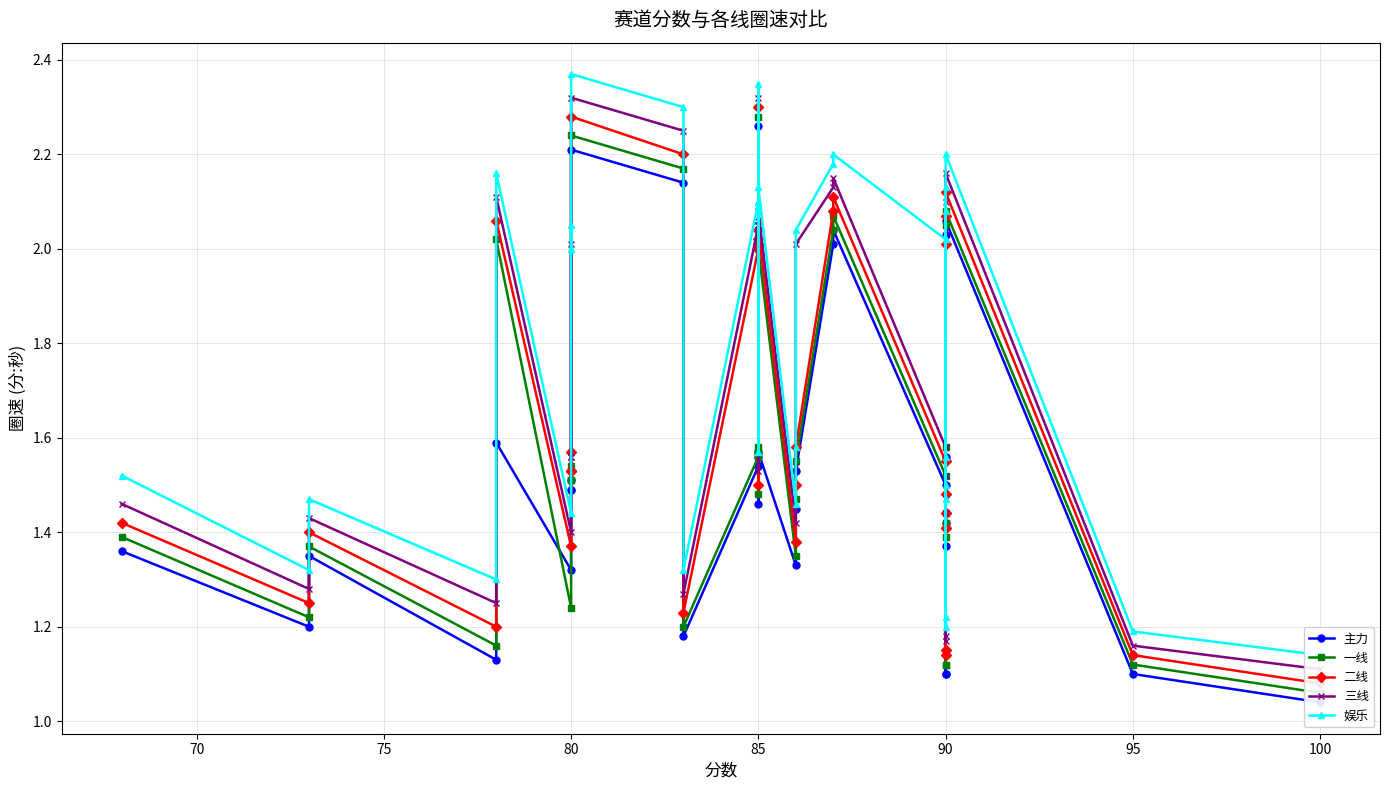

At which category is the sum across all series the highest?

85